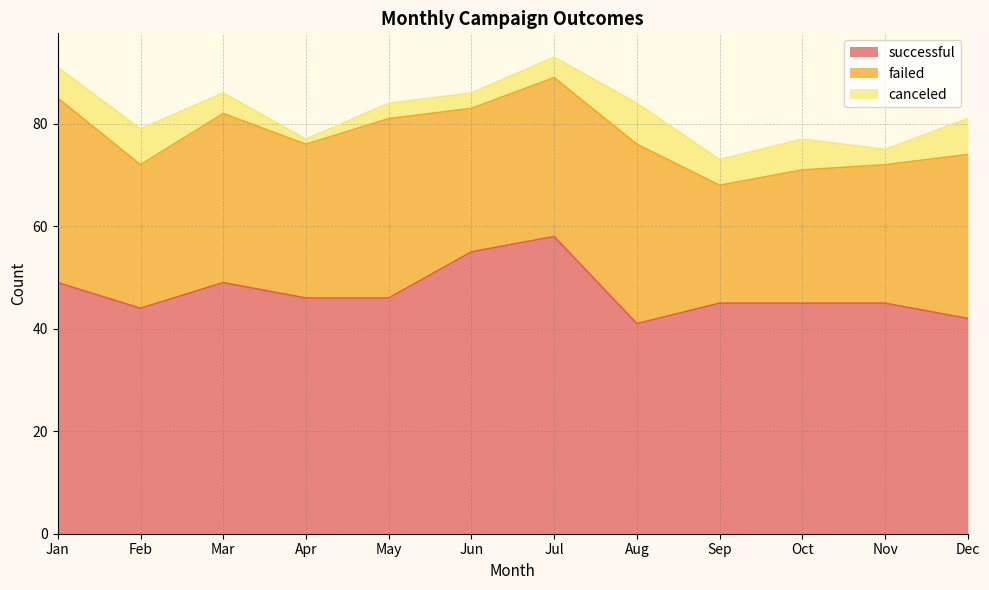

The value of successful at Jun is 26. True or false?

False